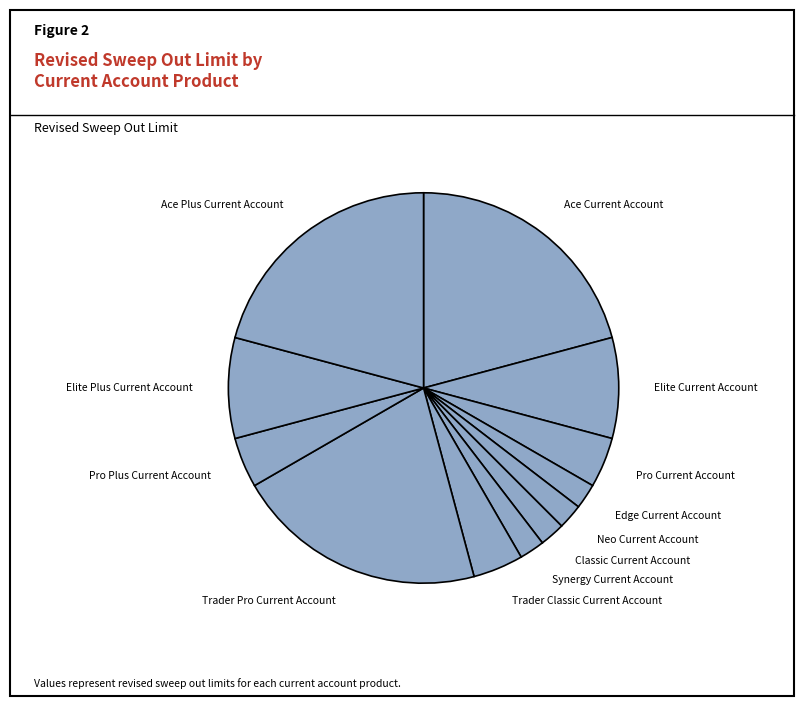

Count the number of slices in the pie.

12